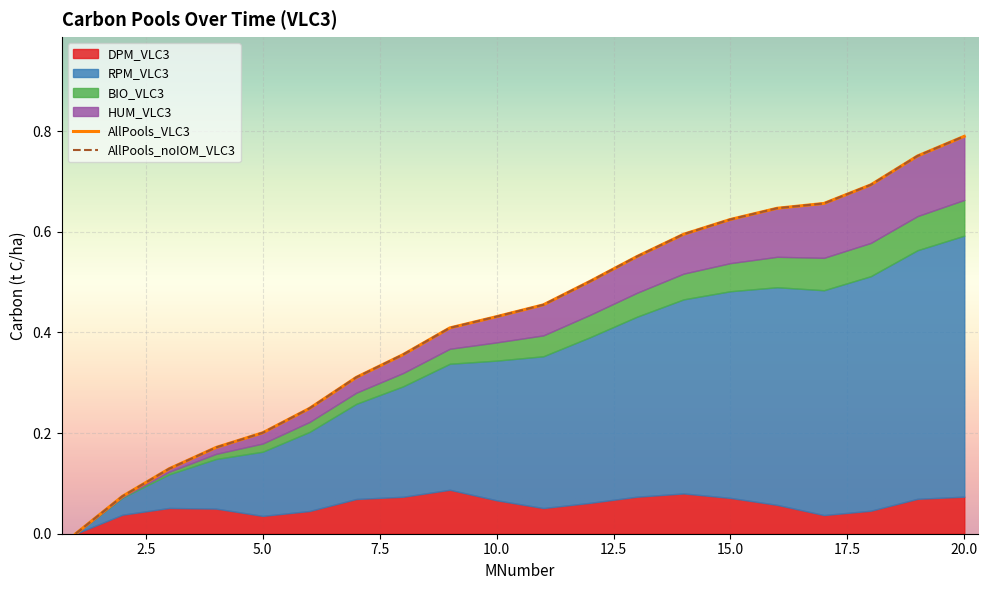

True or false: HUM_VLC3 and AllPools_VLC3 intersect in this chart.

False